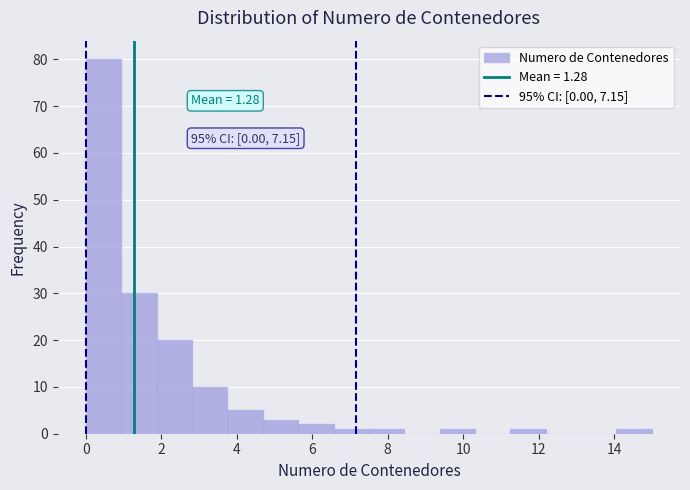

Which range on the x-axis has the tallest bar?

0.0 to 1.0